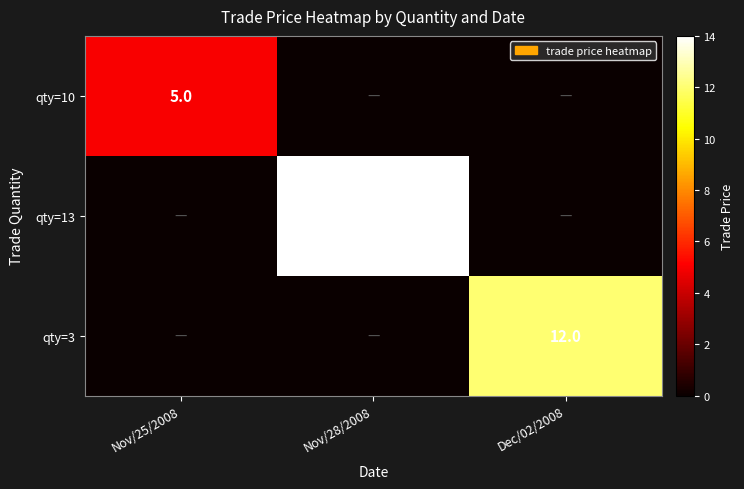

The value of qty=13 at Nov/28/2008 is 14. True or false?

True